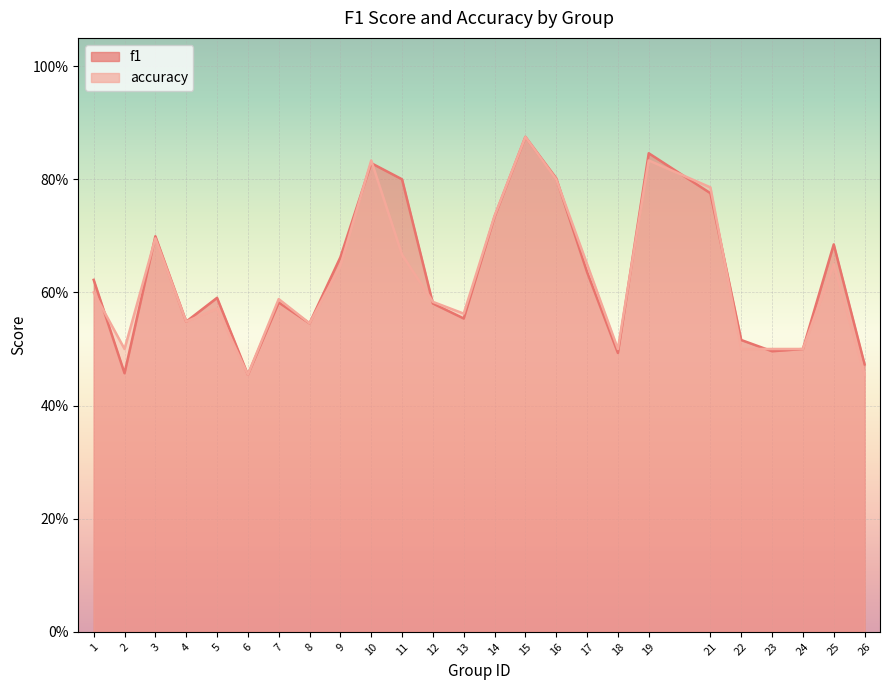

Which category has the highest value across all series?

15